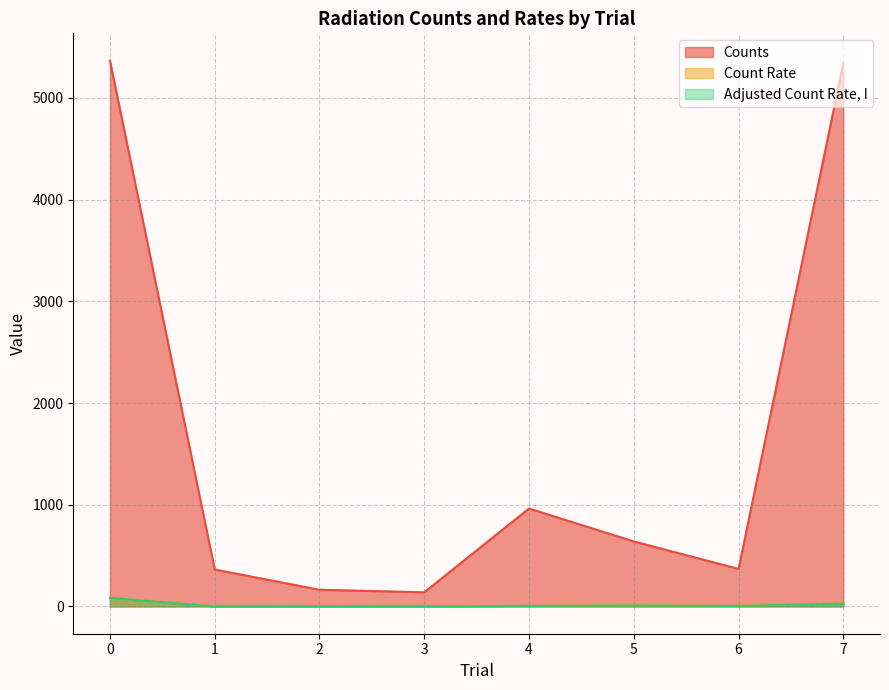

True or false: Adjusted Count Rate, I and Count Rate cross at least once.

False